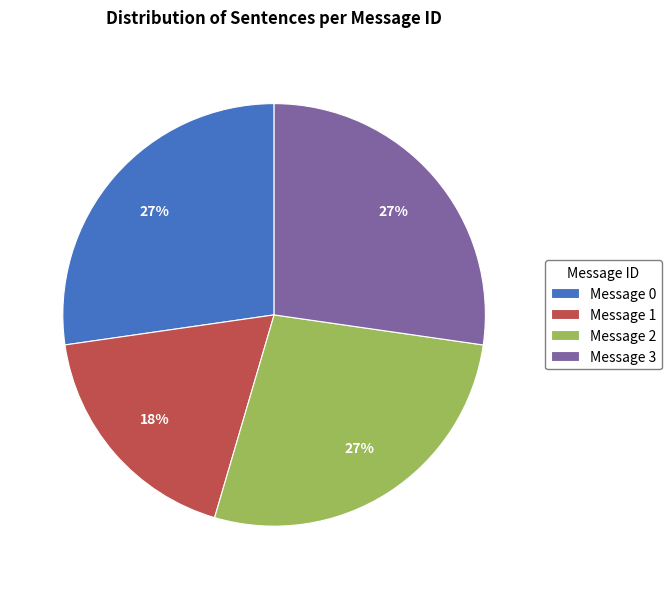

To the nearest percent, what is the combined percentage of Message 3 and Message 1?

45%